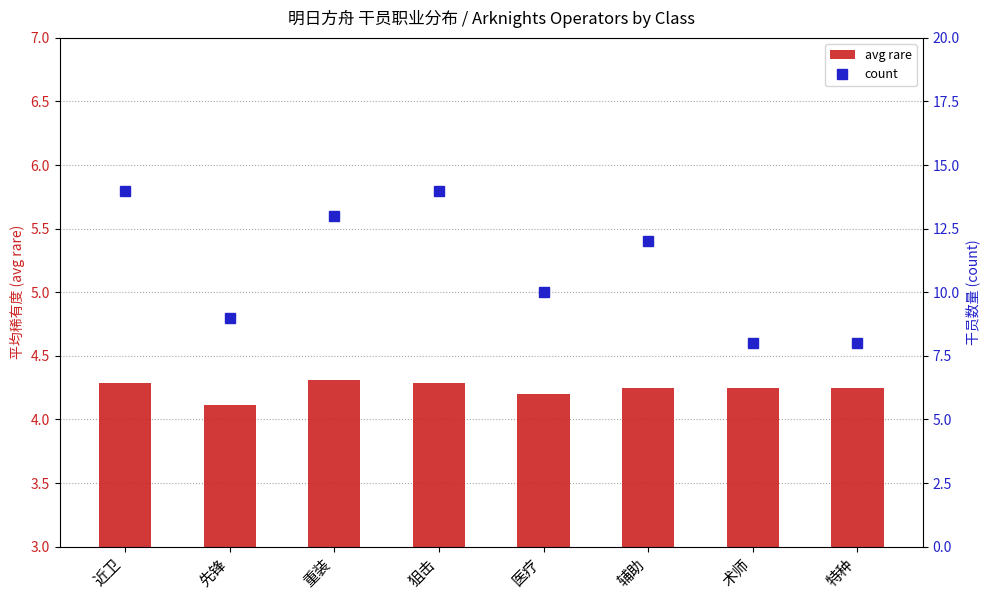

How many data points does each series have?

8